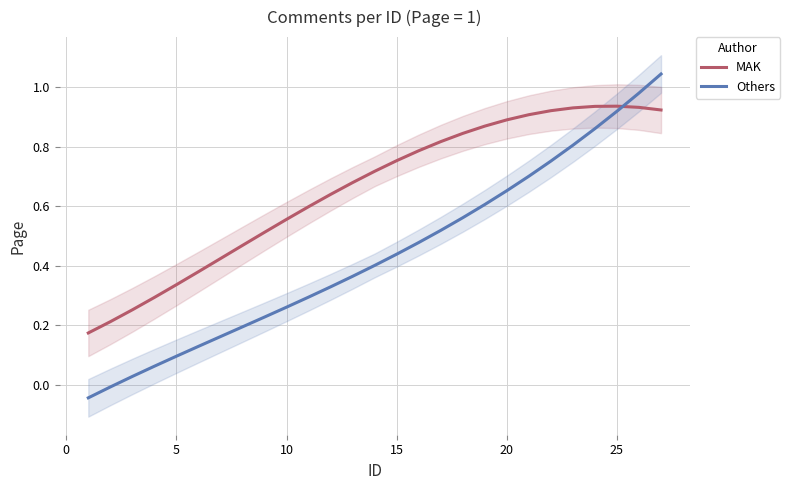

Is the value of MAK at 12 greater than the value of Others at 25?

Yes